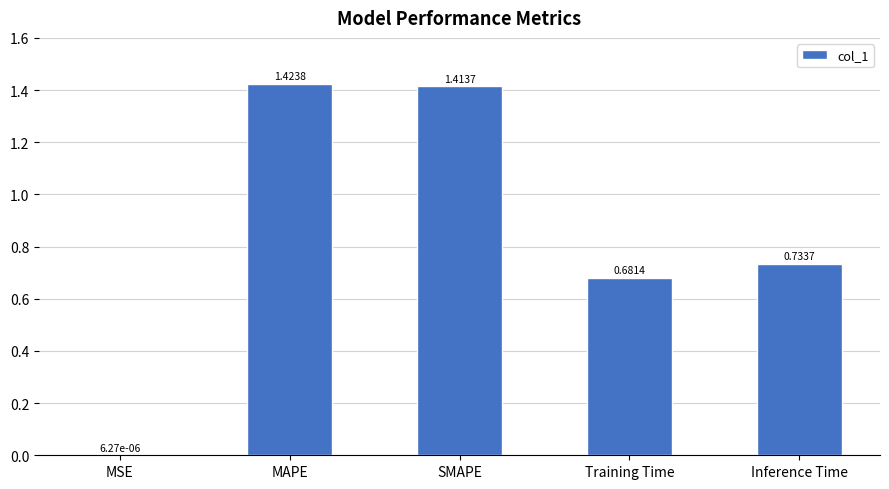

Is it true that the value at SMAPE is 0.4?

False